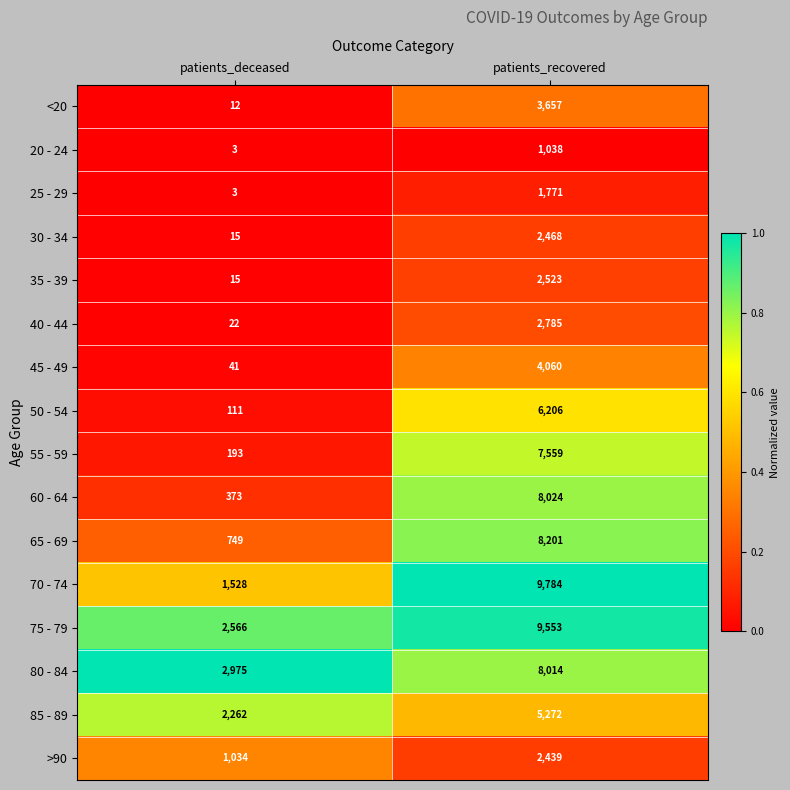

What is the difference between the highest and lowest values at patients_deceased?

2972